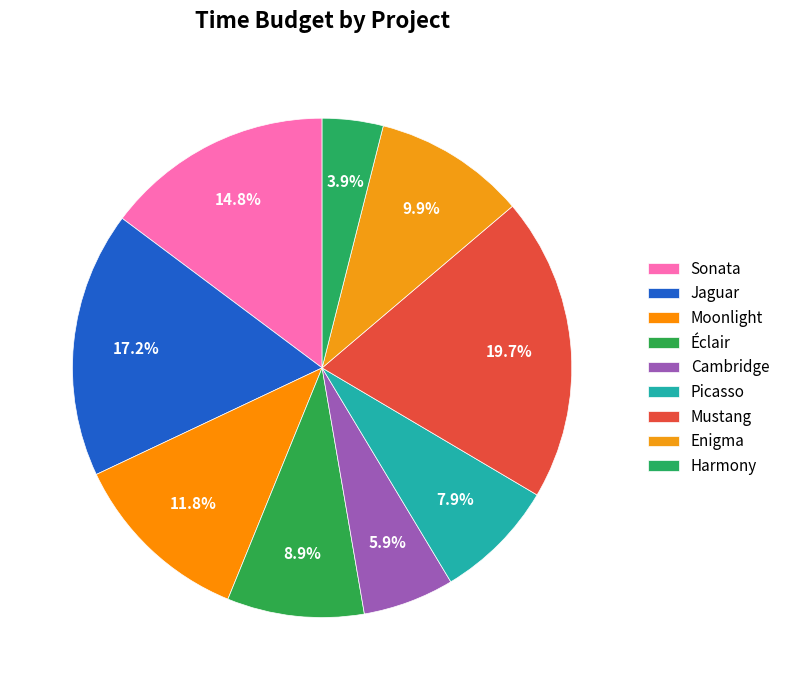

Is it true that Mustang is 20% of the pie?

True